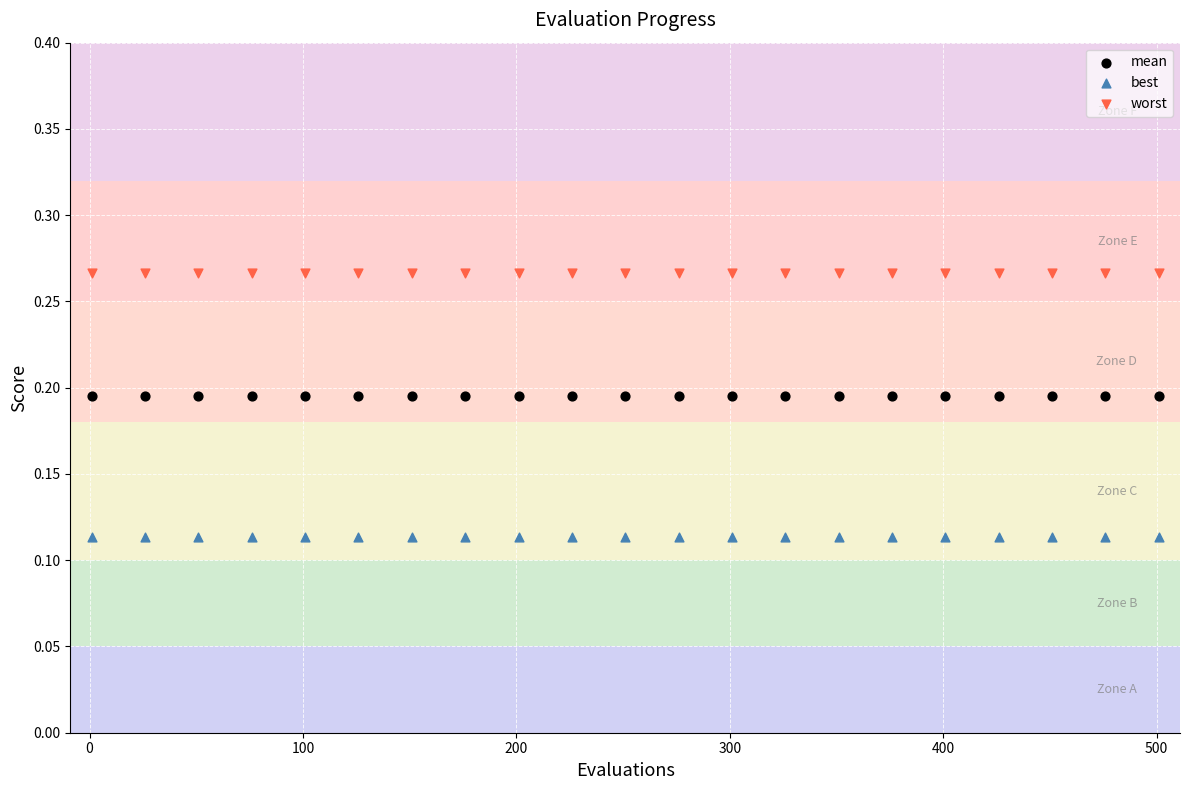

Which series reaches the maximum Y coordinate?

worst